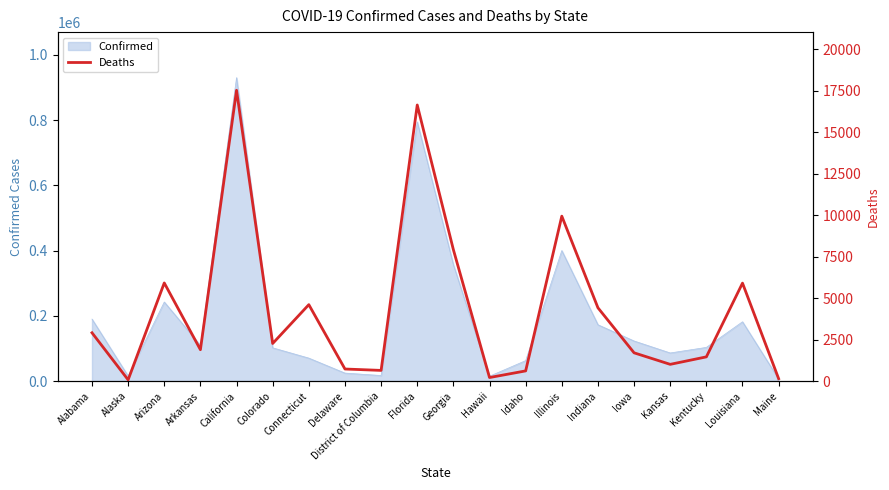

The value at Florida is 5253. True or false?

False